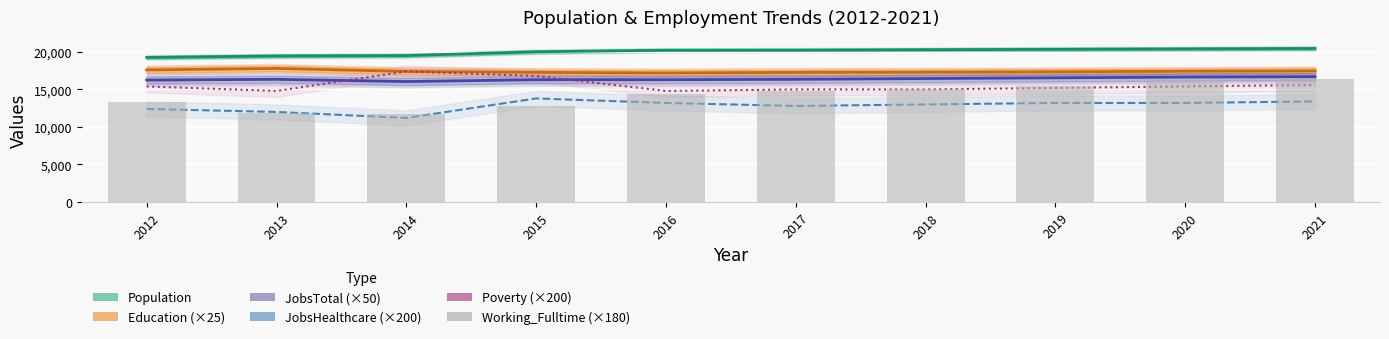

Read the Working_Fulltime (×180) value at 2017, to the nearest 50.

14750